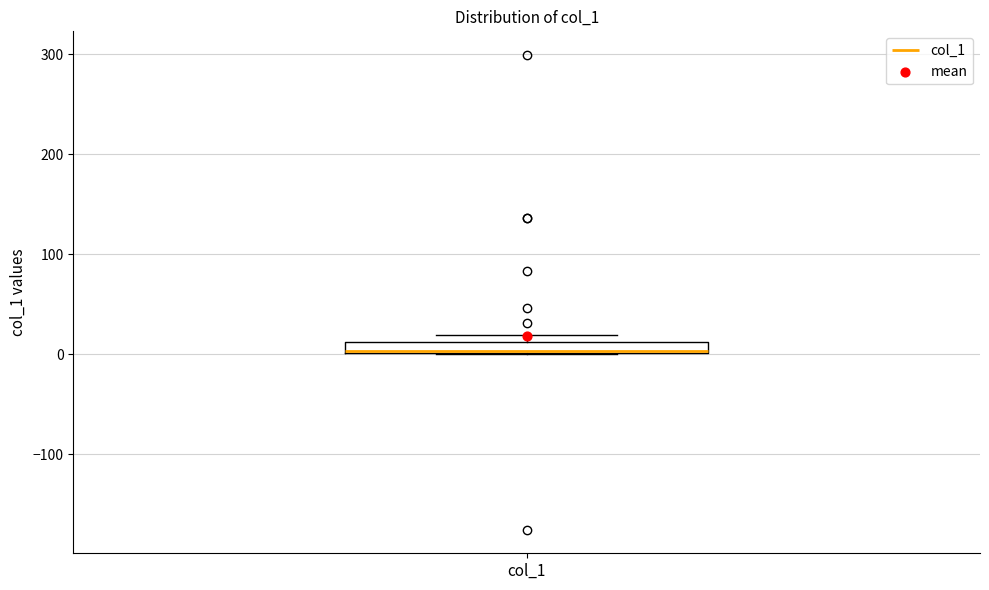

Where is the lower edge of the box for col_1 on the y-axis? The values are not printed on the chart, so give them approximately, as read against the axis.

0